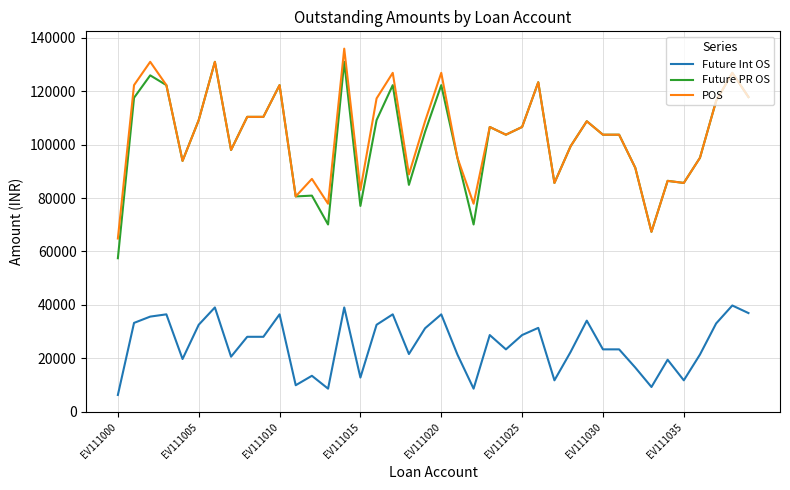

True or false: Future PR OS and Future Int OS cross at least once.

False